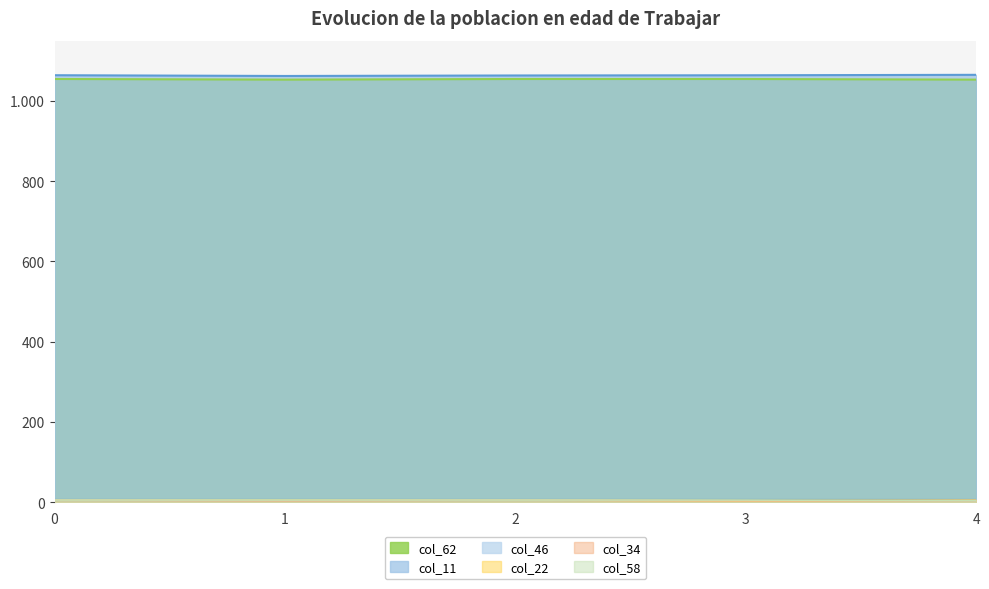

What is the maximum value for col_11?

1065.1